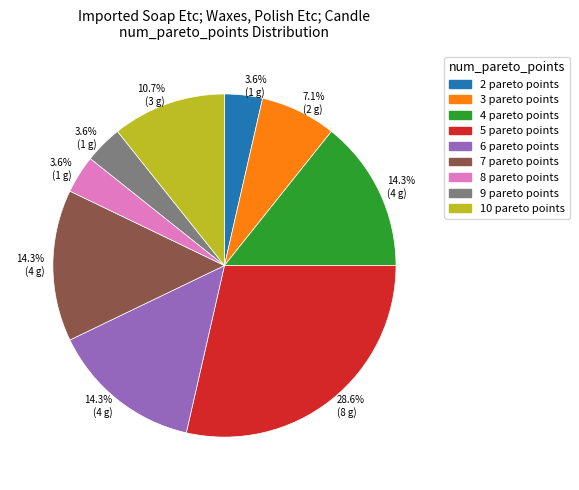

To the nearest percent, what is the difference between the largest and smallest slice percentages?

25%